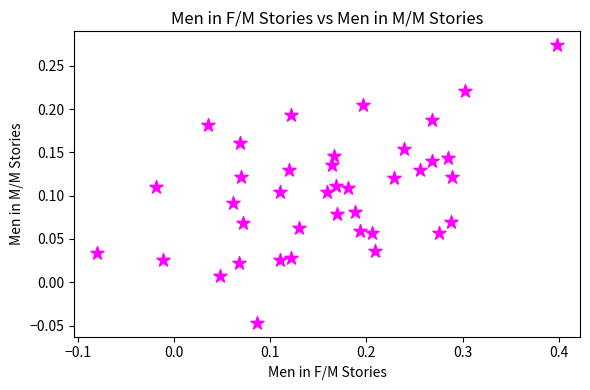

What is the range of X values (max minus min)?

0.5